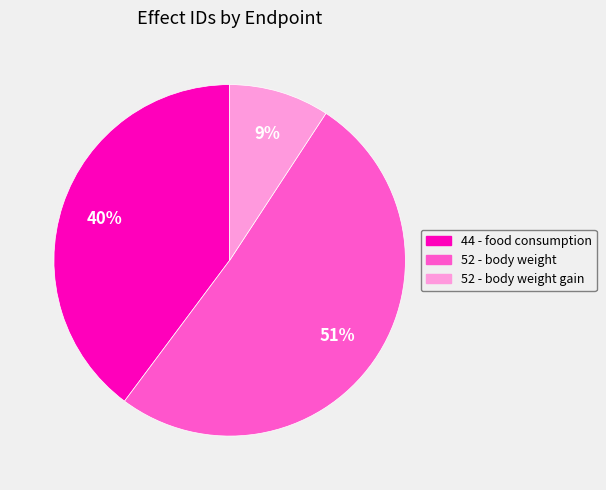

Is there a majority slice in this chart?

Yes